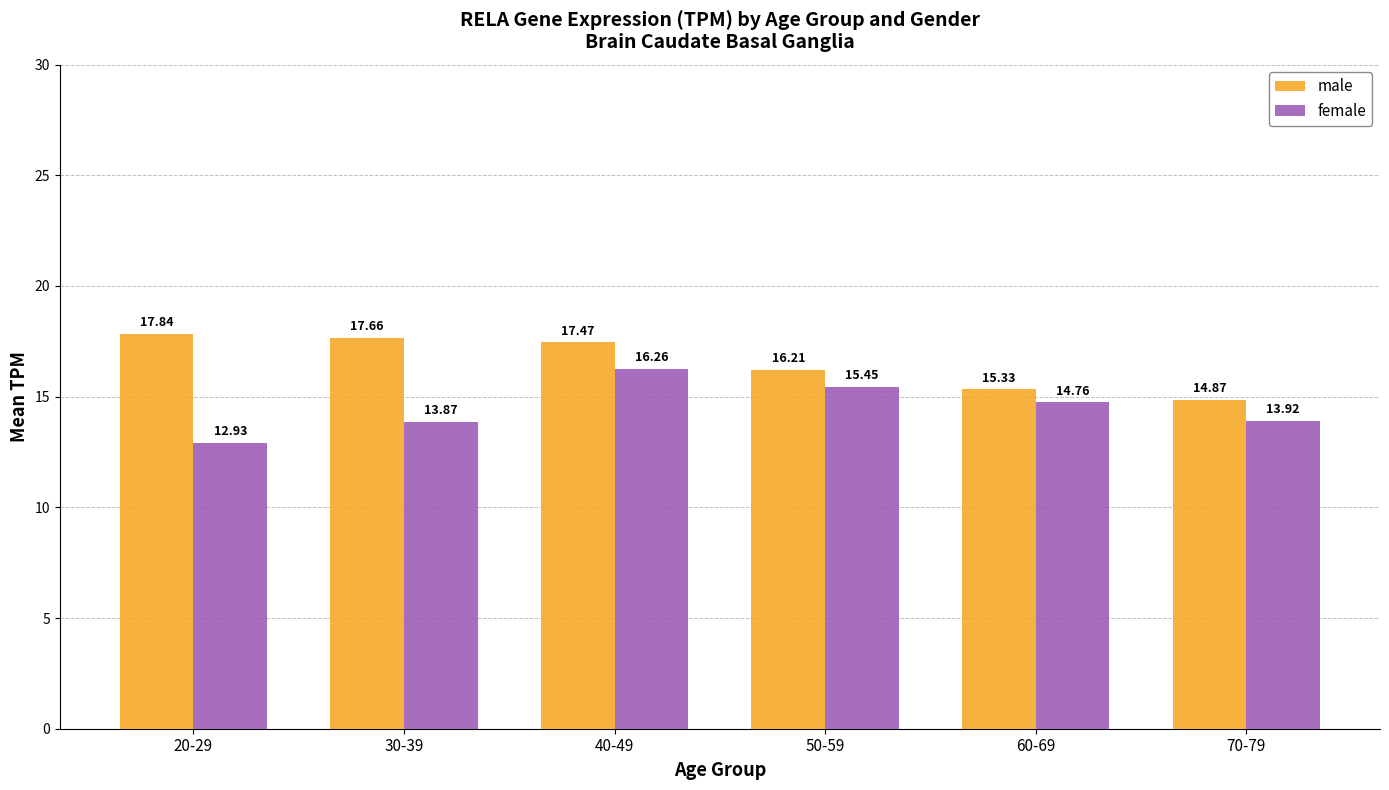

Rank the series by their average value, from highest to lowest.

male, female